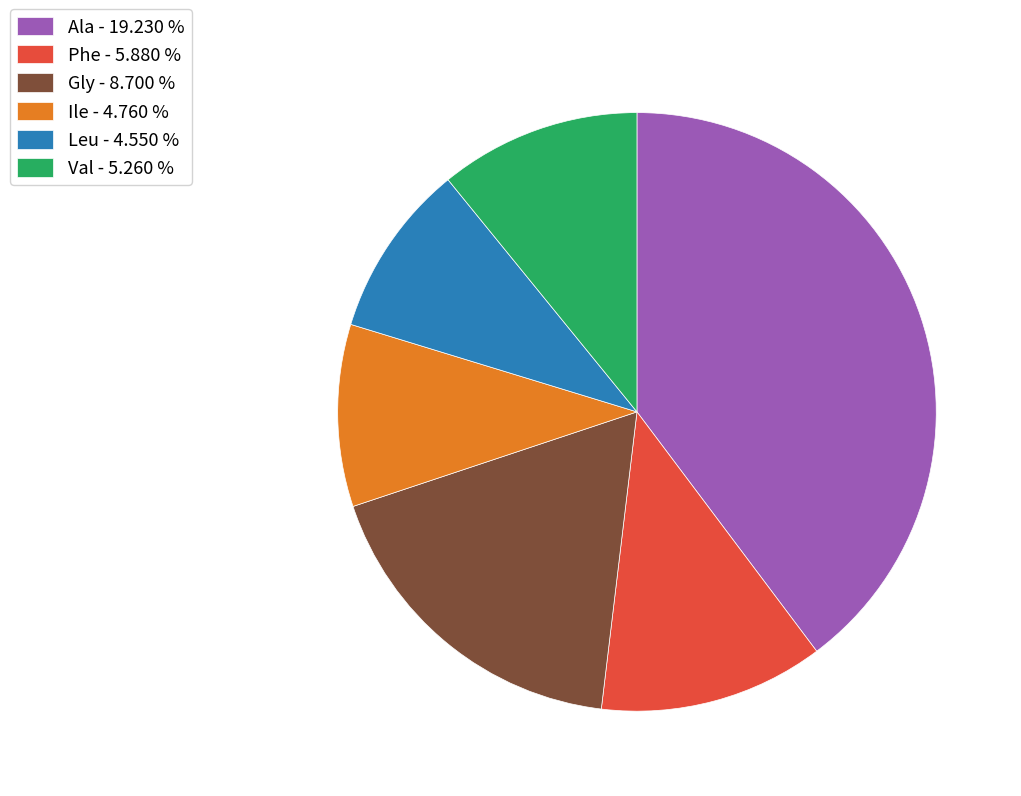

Does any single category account for the majority?

No